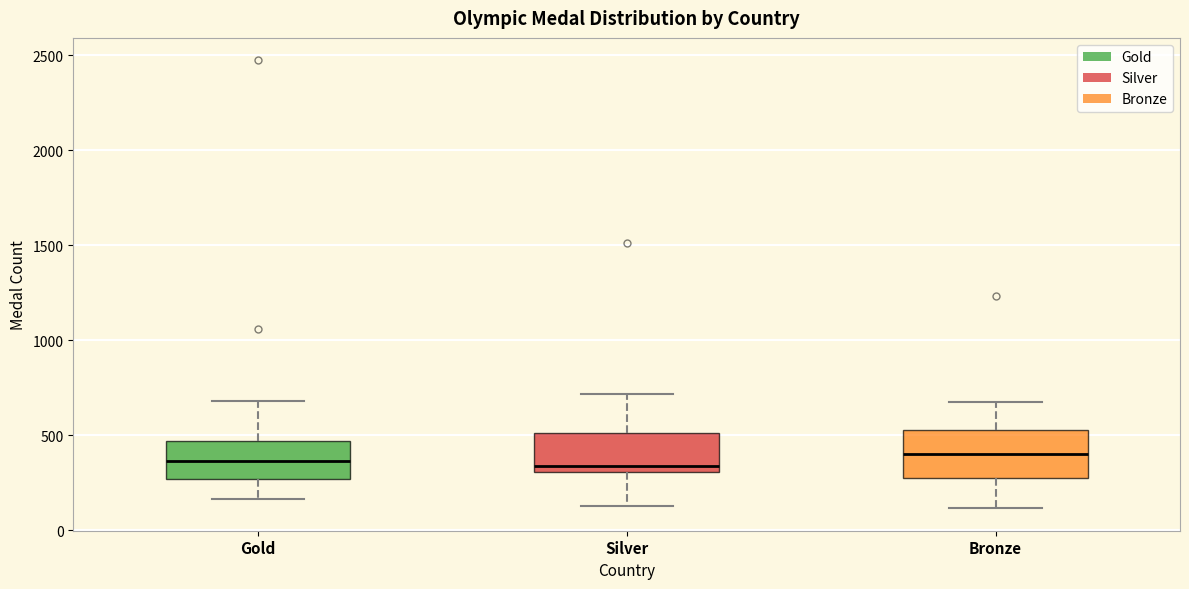

Where does the lower whisker of the box for Silver end on the y-axis? The values are not printed on the chart, so give them approximately, as read against the axis.

150